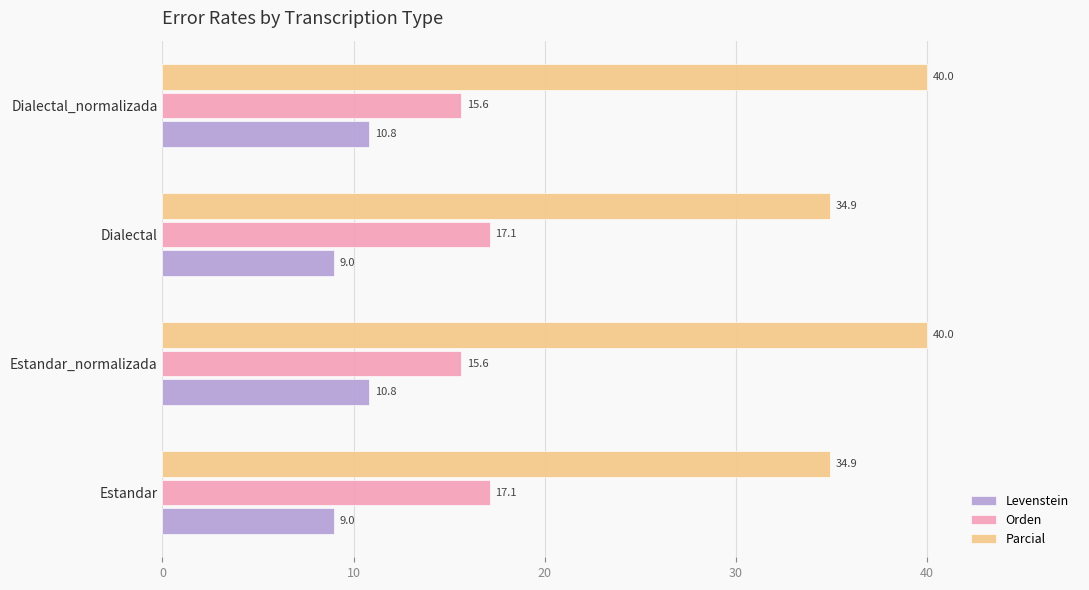

What is the spread (max minus min) of values at Dialectal_normalizada?

29.2